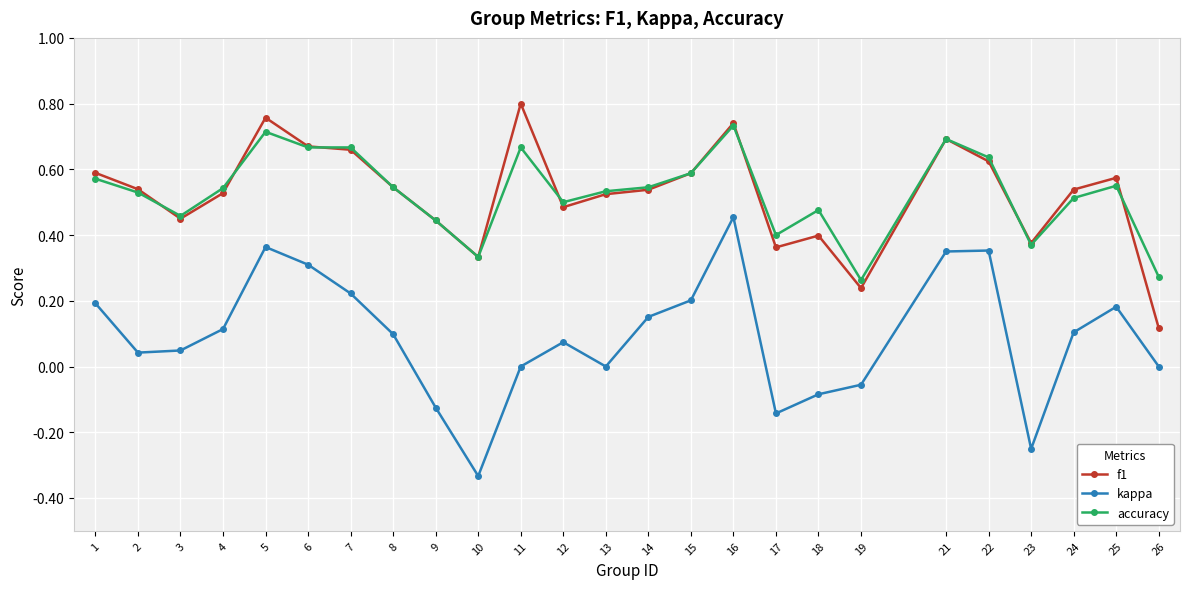

Which category has the lowest value in the kappa series?

10